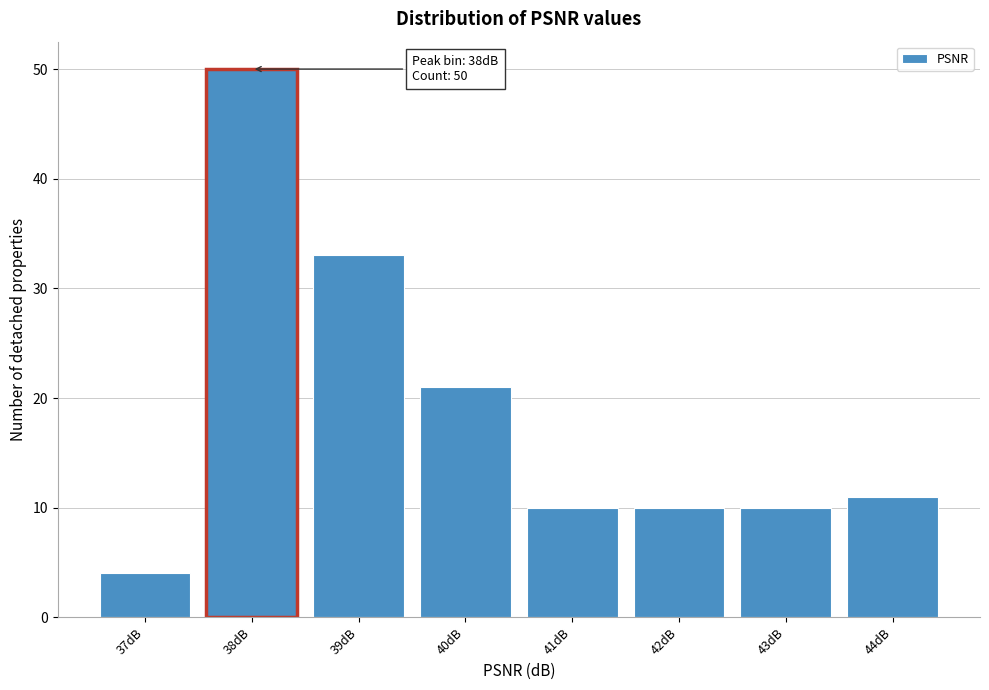

Reading left to right, extract all data points from this chart.

4	50	33	21	10	10	10	11